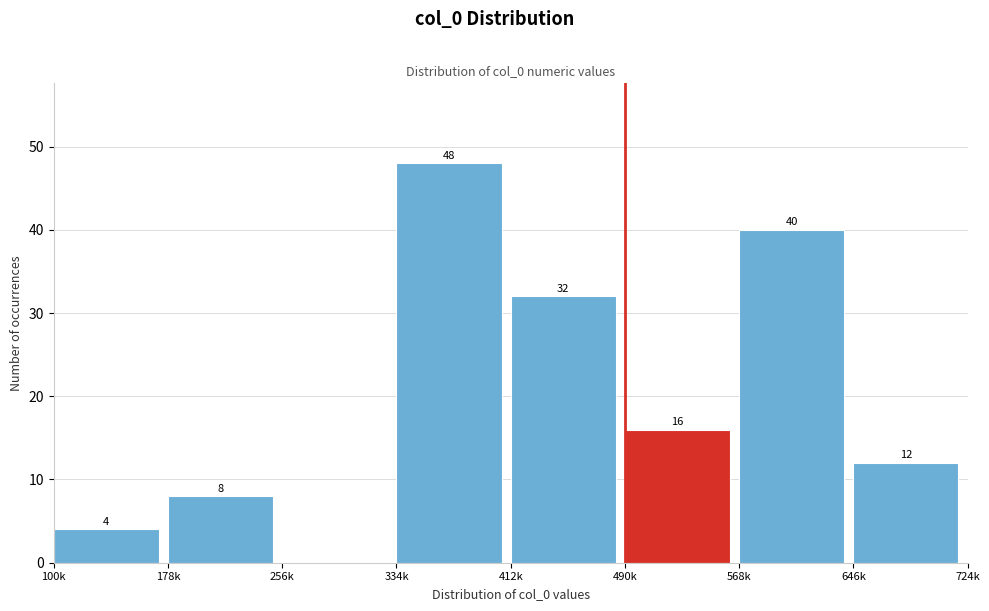

Reading left to right, extract all data points from this chart.

100k=4	178k=8	256k=0	334k=48	412k=32	490k=16	568k=40	646k=12